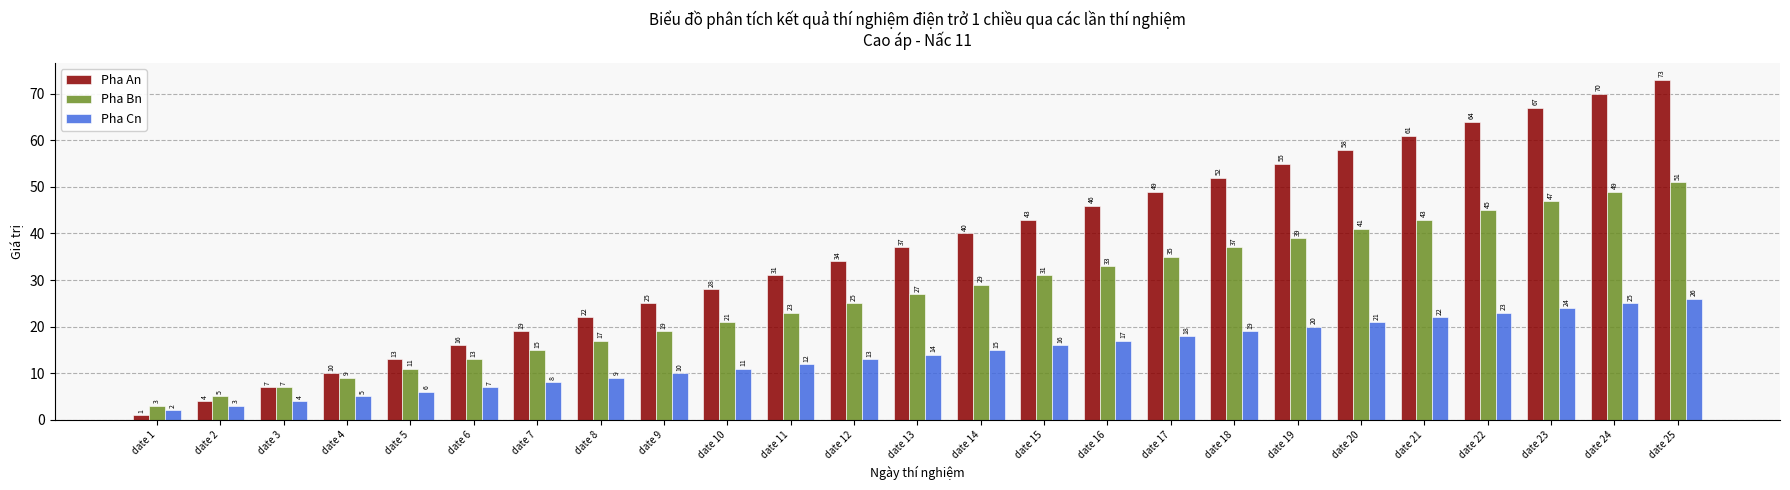

How many groups of bars are there?

25